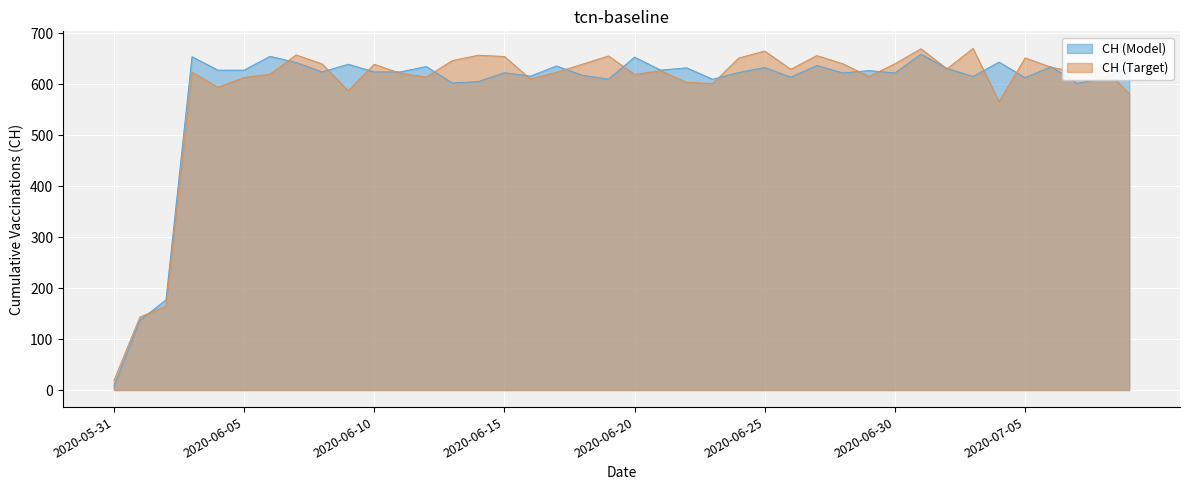

List the labels in order of value, largest first.

2020-07-01, 2020-06-06, 2020-06-03, 2020-06-20, 2020-07-04, 2020-06-07, 2020-06-09, 2020-06-27, 2020-06-17, 2020-06-12, 2020-07-06, 2020-07-09, 2020-06-25, 2020-06-22, 2020-07-02, 2020-06-21, 2020-06-05, 2020-06-04, 2020-06-29, 2020-06-10, 2020-06-11, 2020-06-08, 2020-06-24, 2020-06-15, 2020-06-28, 2020-06-30, 2020-06-18, 2020-06-16, 2020-07-03, 2020-06-26, 2020-07-05, 2020-07-08, 2020-06-19, 2020-06-23, 2020-06-14, 2020-06-13, 2020-07-07, 2020-06-02, 2020-06-01, 2020-05-31